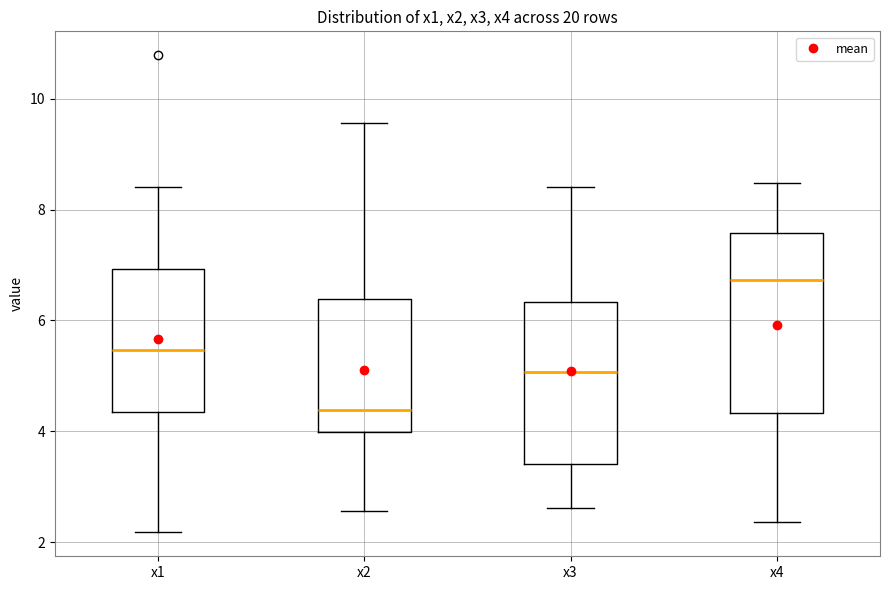

Where does the lower whisker of the box for x1 end on the y-axis? The values are not printed on the chart, so give them approximately, as read against the axis.

2.2